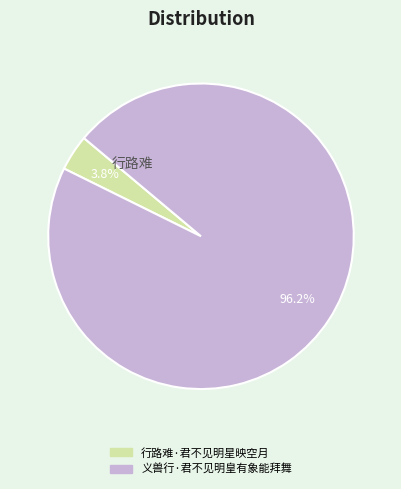

What percentage is the 行路难·君不见明星映空月 slice, to the nearest percent?

4%